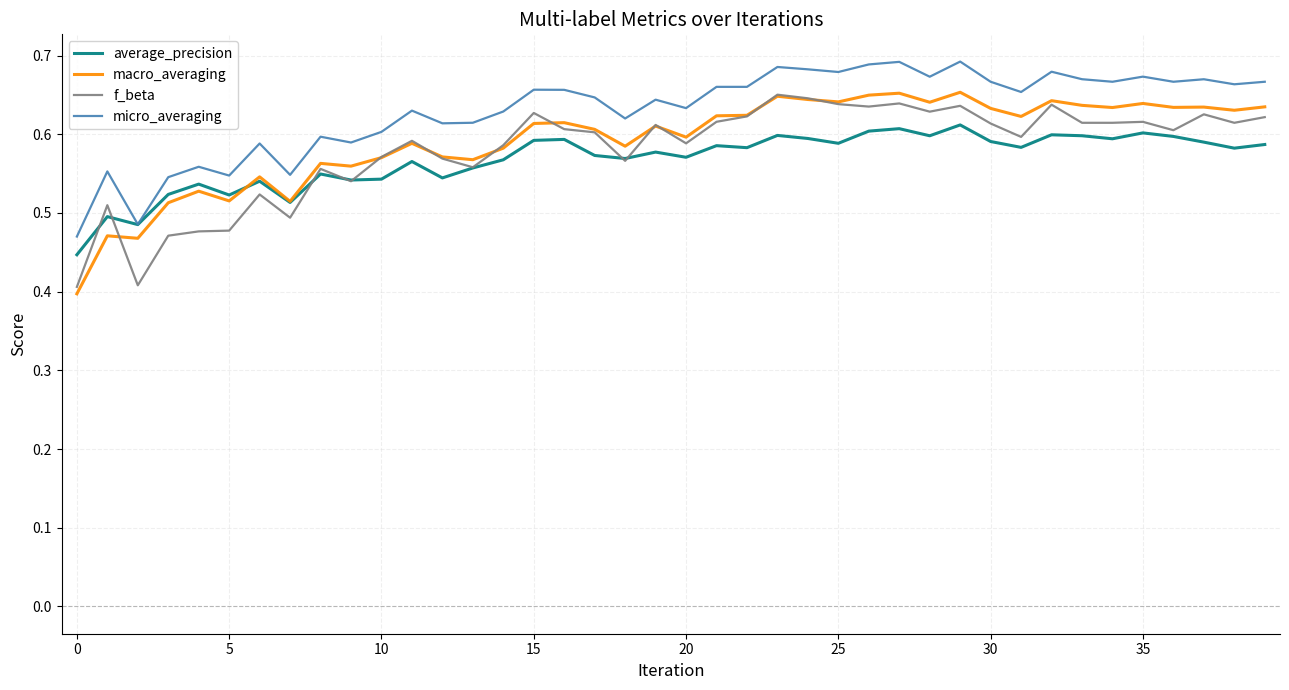

How many distinct data groups are displayed?

4